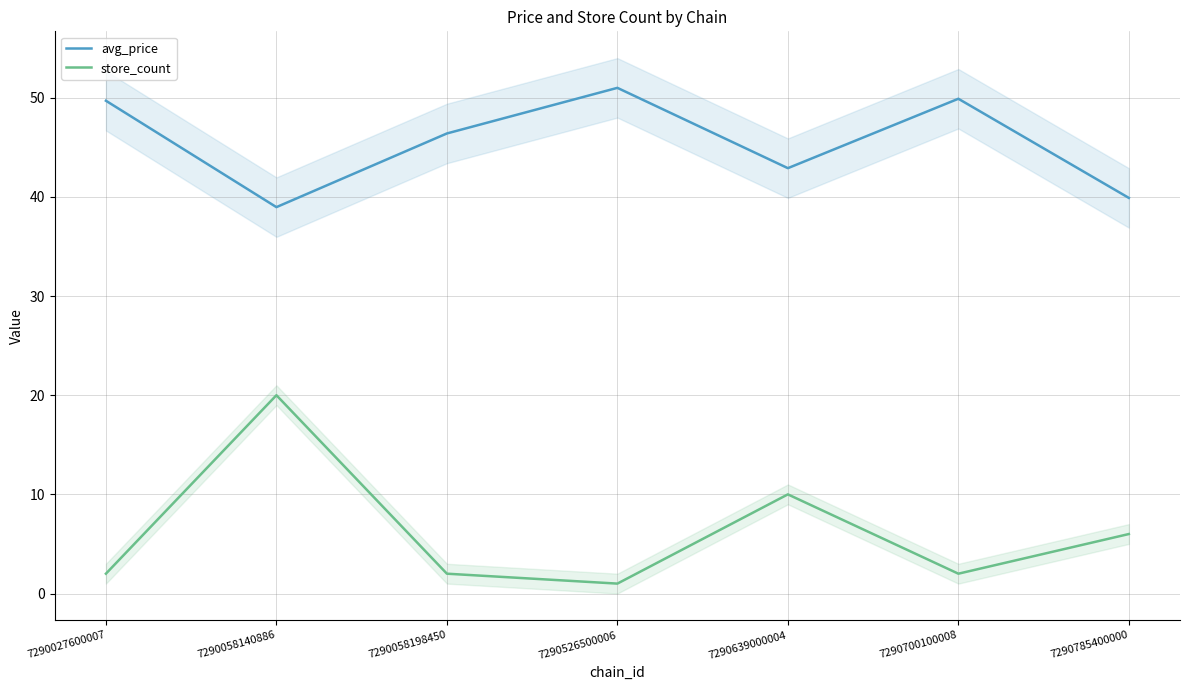

Which has a higher value, 7290785400000 or 7290027600007?

7290027600007